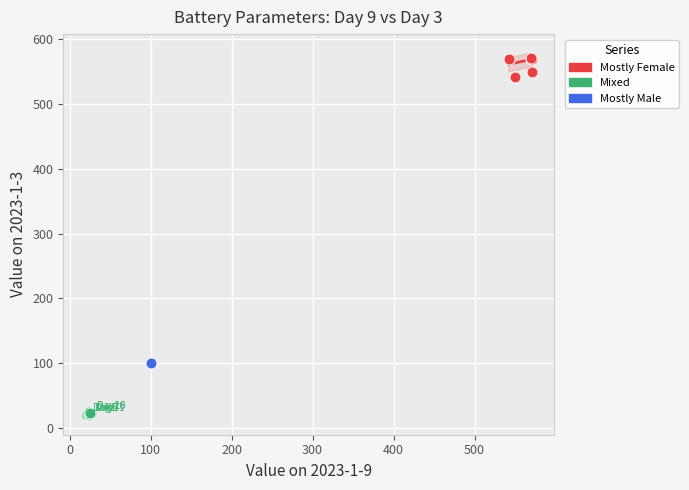

Which series reaches the minimum Y coordinate?

Mixed